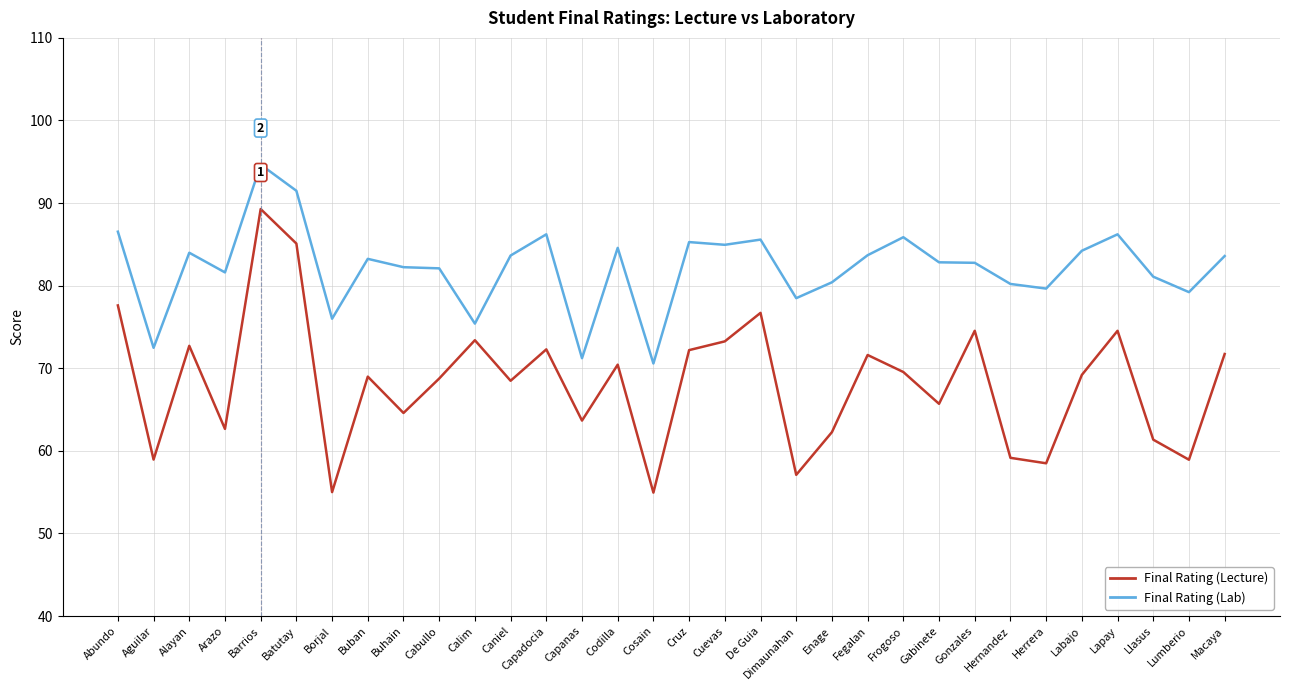

List the series in order of their peak value, lowest first.

Final Rating (Lecture), Final Rating (Lab)